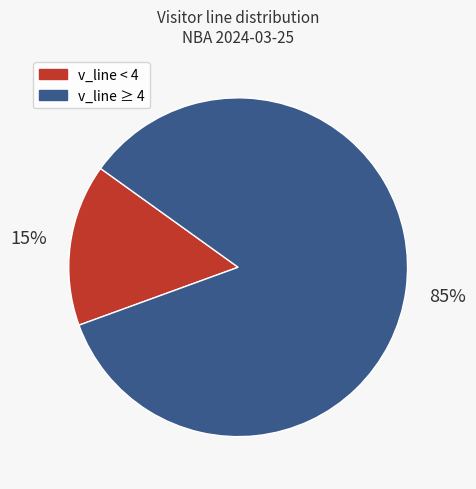

Is there a majority slice in this chart?

Yes